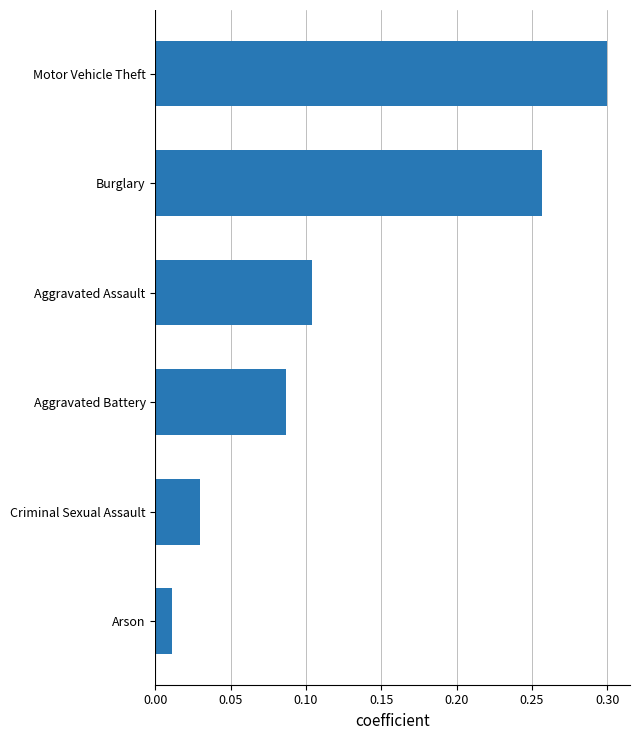

Which has a higher value, Burglary or Motor Vehicle Theft?

Motor Vehicle Theft